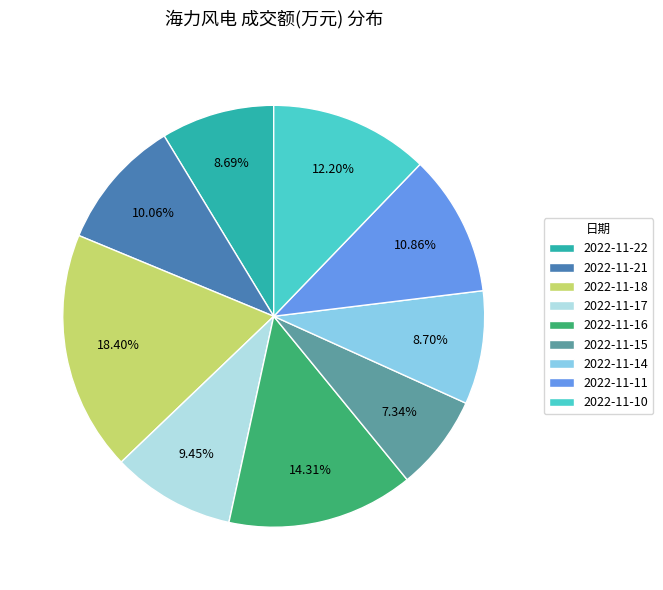

How many slices are in this pie chart?

9